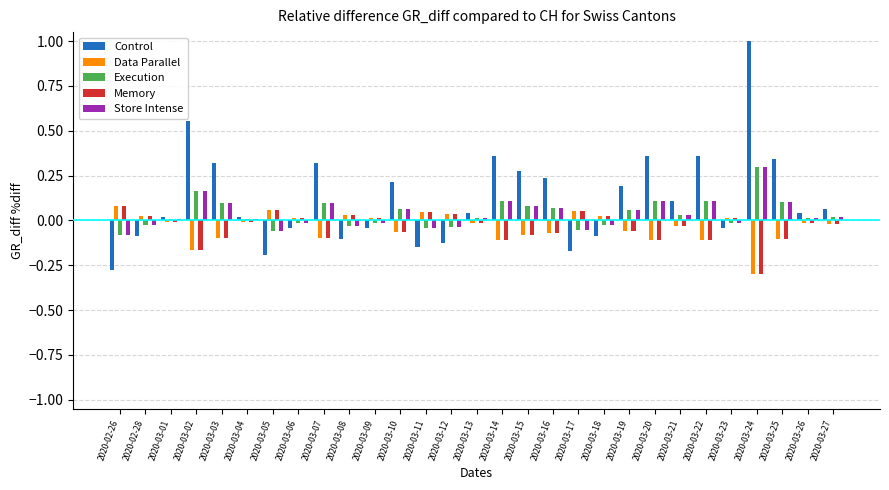

What is the sum of all Control values?

3.5